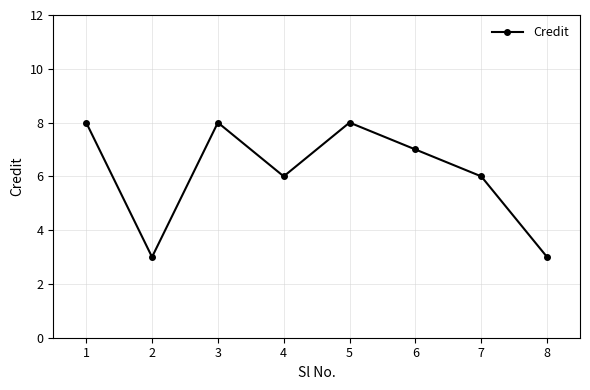

Where is the first local maximum?

3